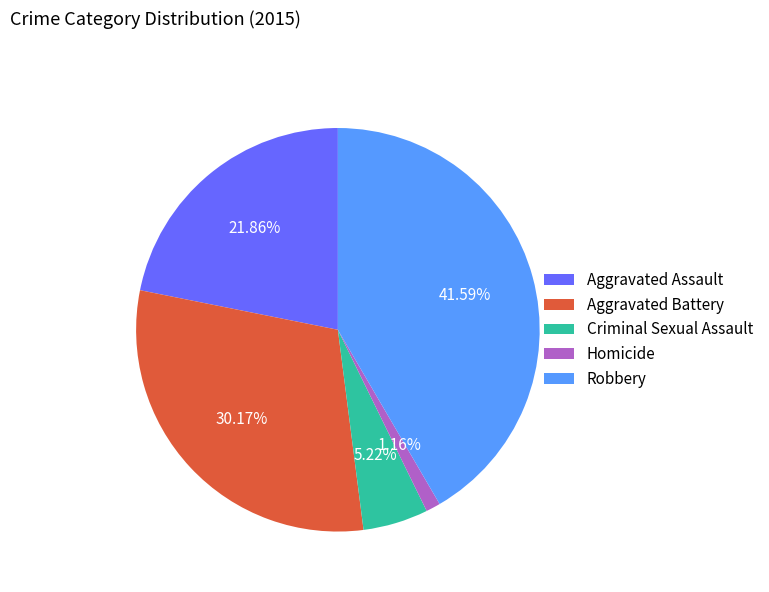

To the nearest percent, what is the average slice percentage?

20%